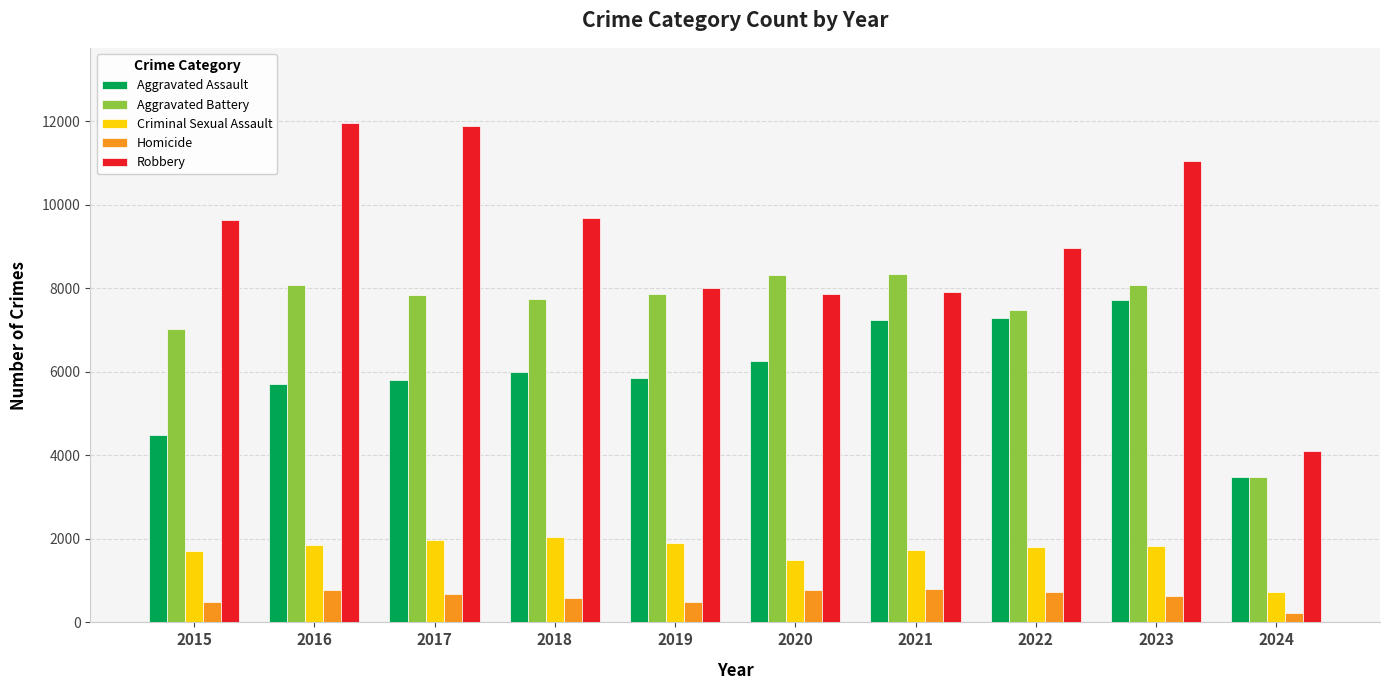

Which category has the lowest value in the Criminal Sexual Assault series?

2024